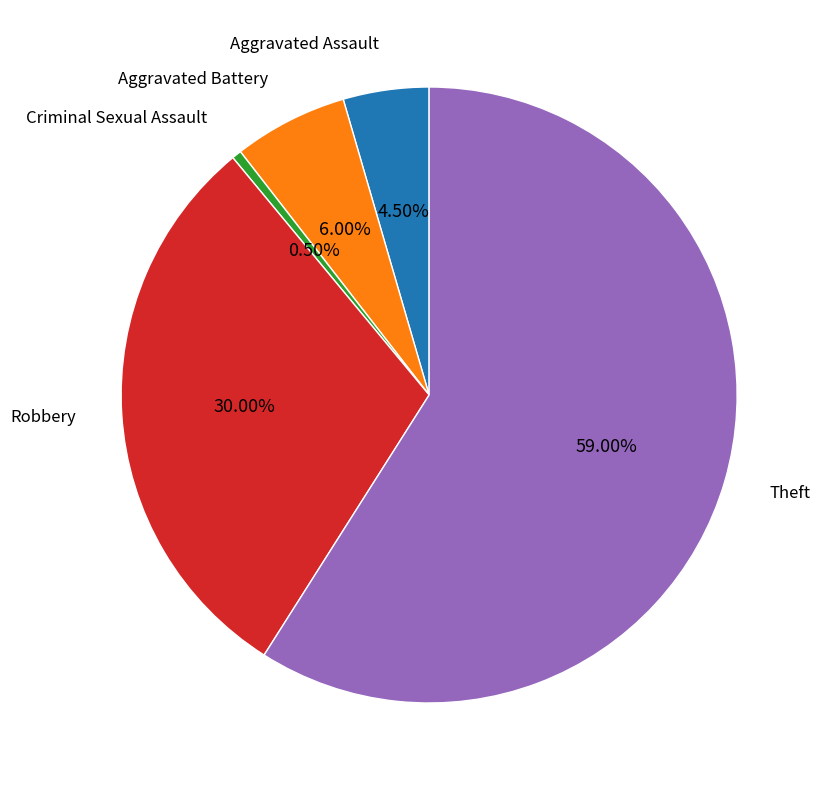

Is there a majority slice in this chart?

Yes